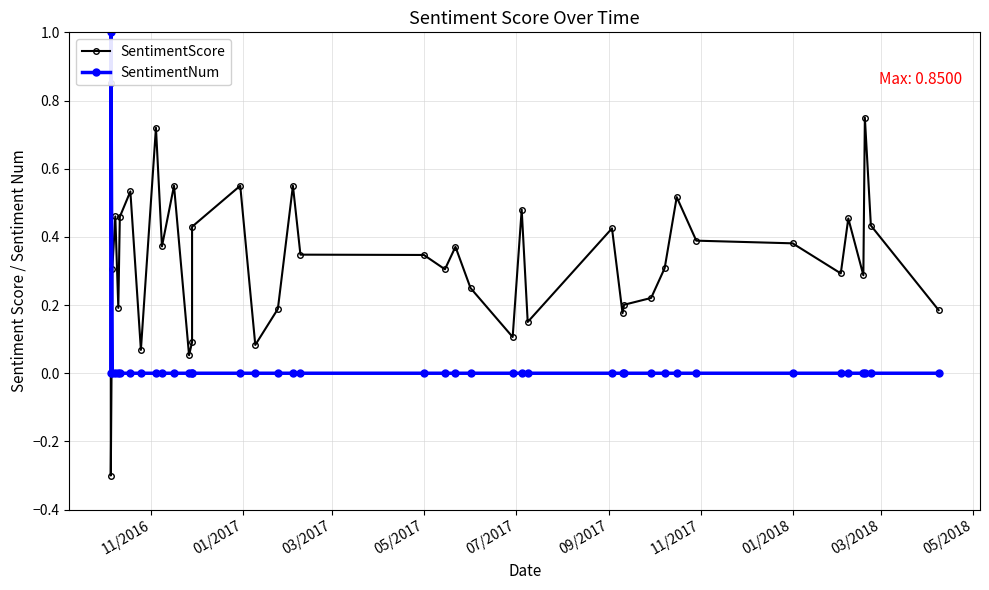

Does the chart display data point markers on the line(s)?

Yes